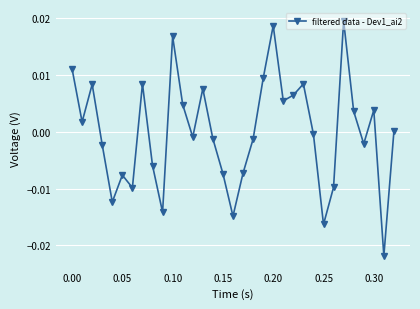

How many interior local valleys (lower than both neighbors) does the data have?

10